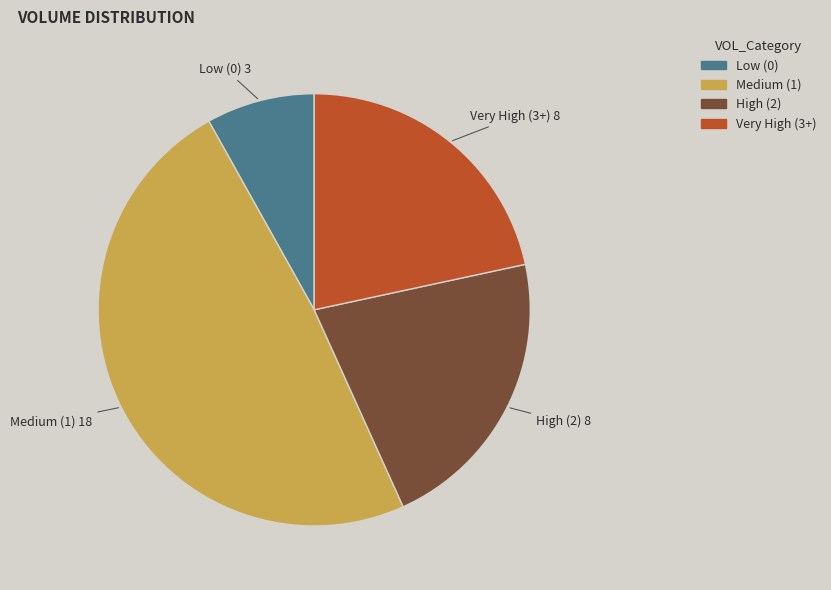

Is there a majority slice in this chart?

No